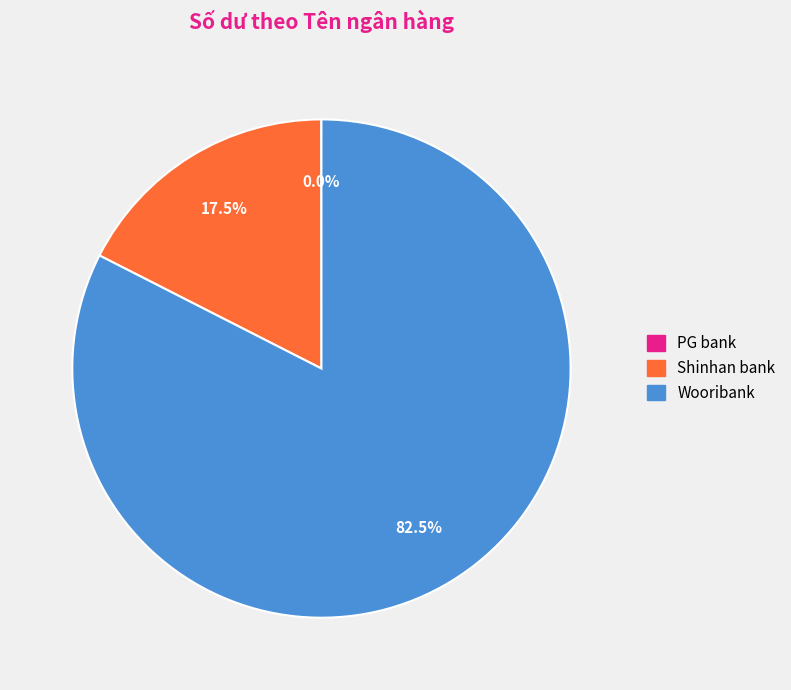

What is the majority slice?

Wooribank